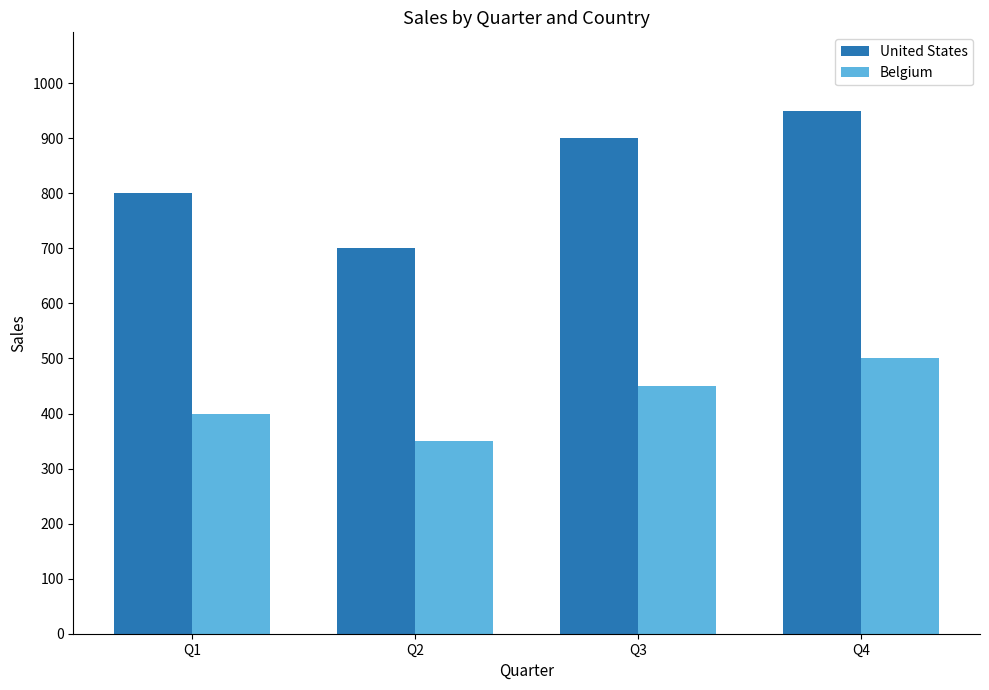

How many groups of bars are there?

4